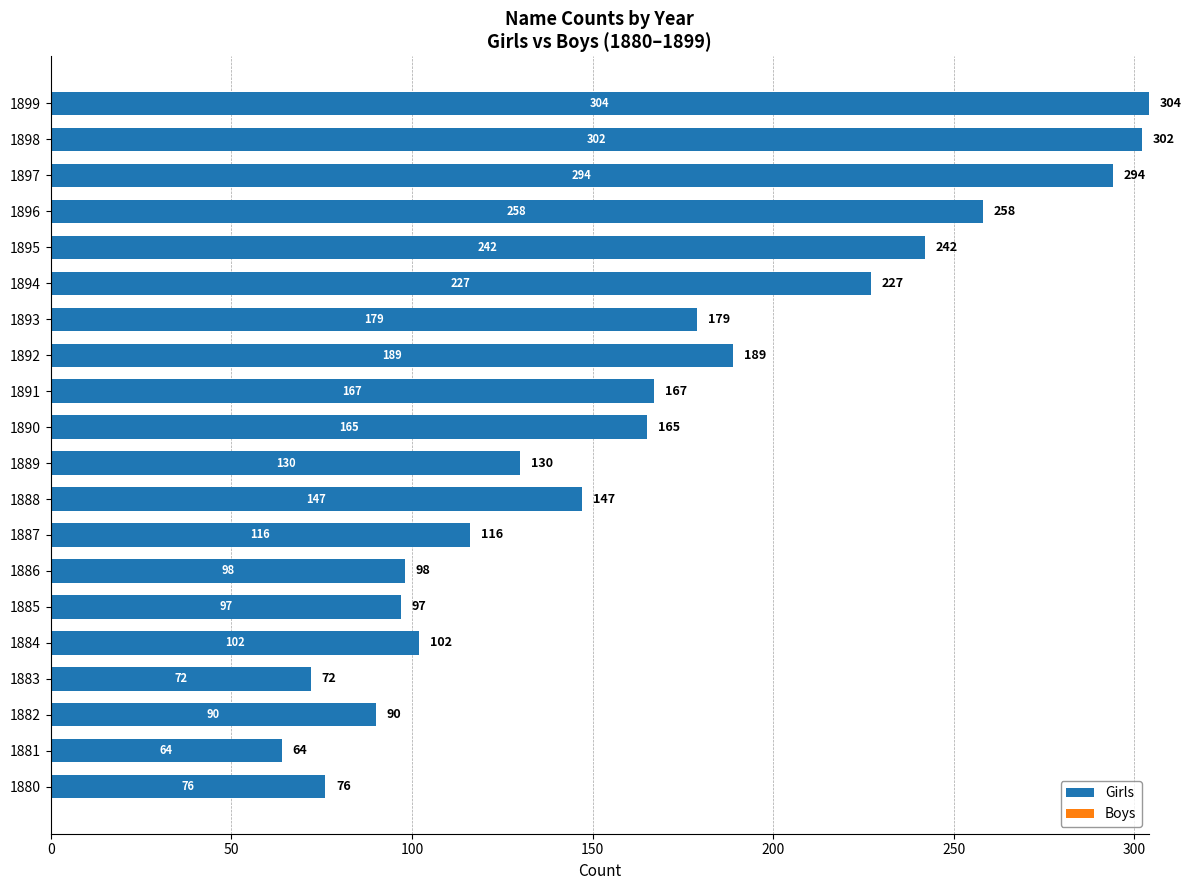

Reading bottom to top, what are all the values shown in this chart?

1880=76	1881=64	1882=90	1883=72	1884=102	1885=97	1886=98	1887=116	1888=147	1889=130	1890=165	1891=167	1892=189	1893=179	1894=227	1895=242	1896=258	1897=294	1898=302	1899=304